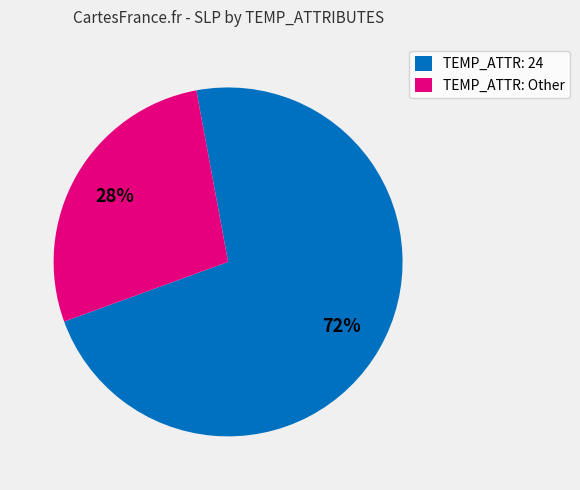

Rank the categories by value from lowest to highest.

TEMP_ATTR: Other, TEMP_ATTR: 24